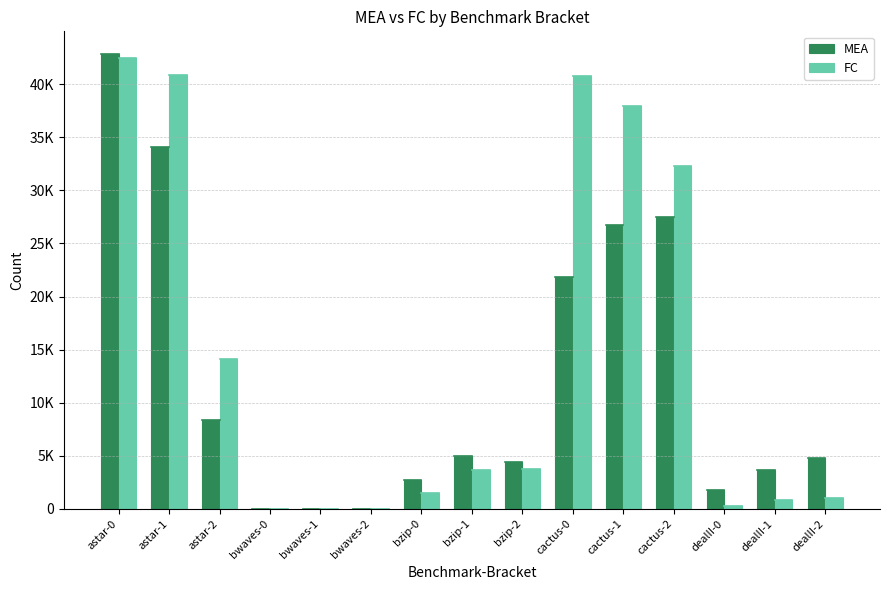

Are the bars horizontal?

No